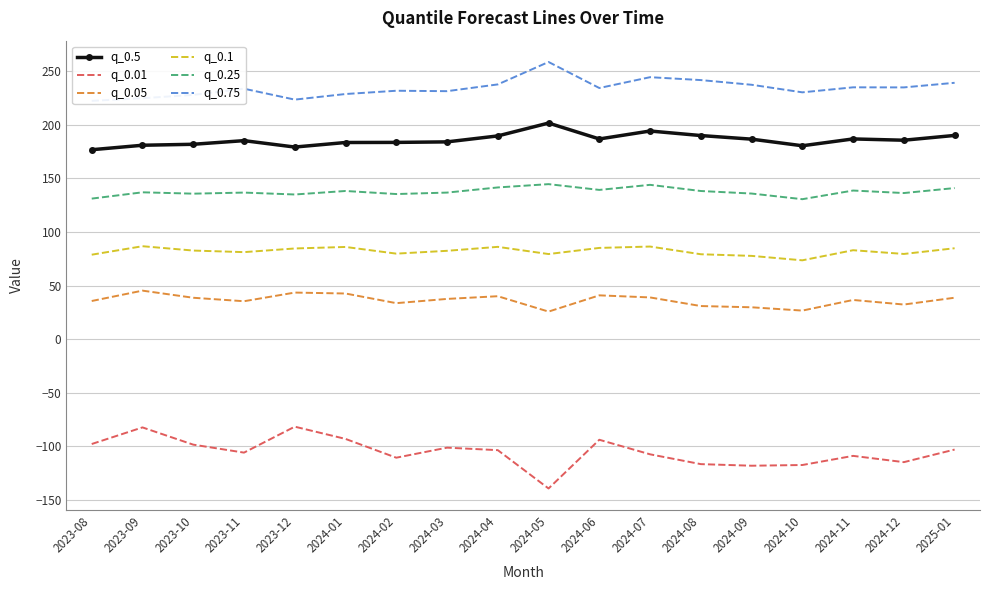

Is it true that q_0.5 equals 90.4 at 2024-02?

False